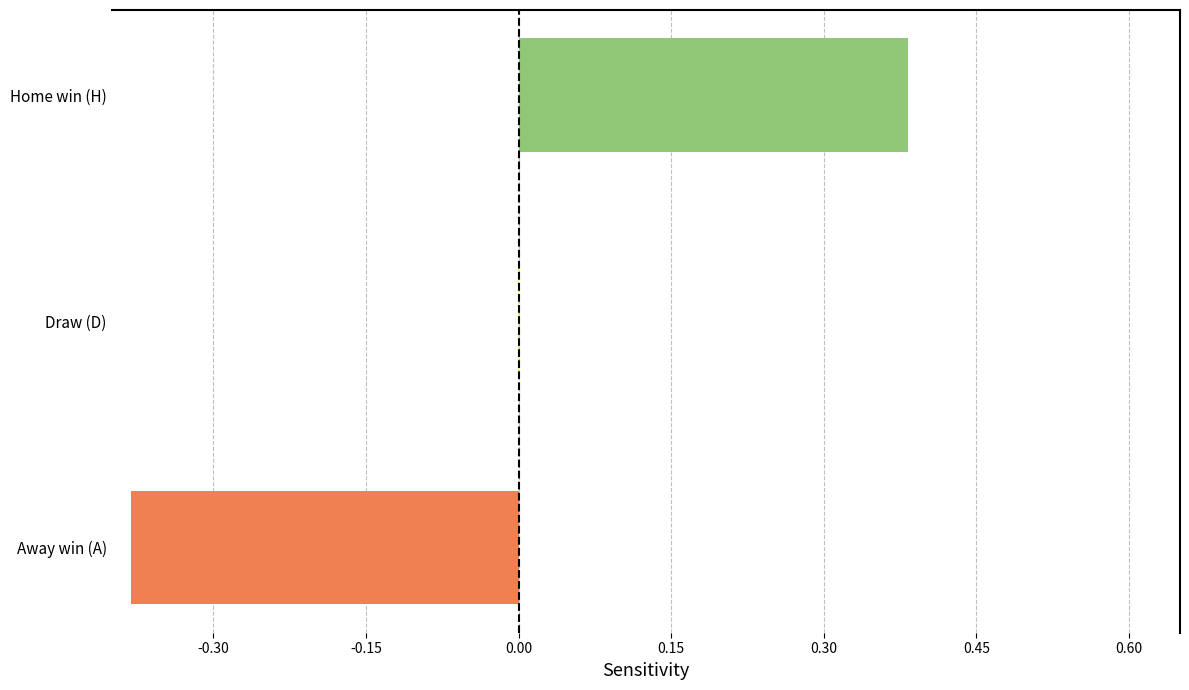

Is it true that the value at Draw (D) is -0.0?

True